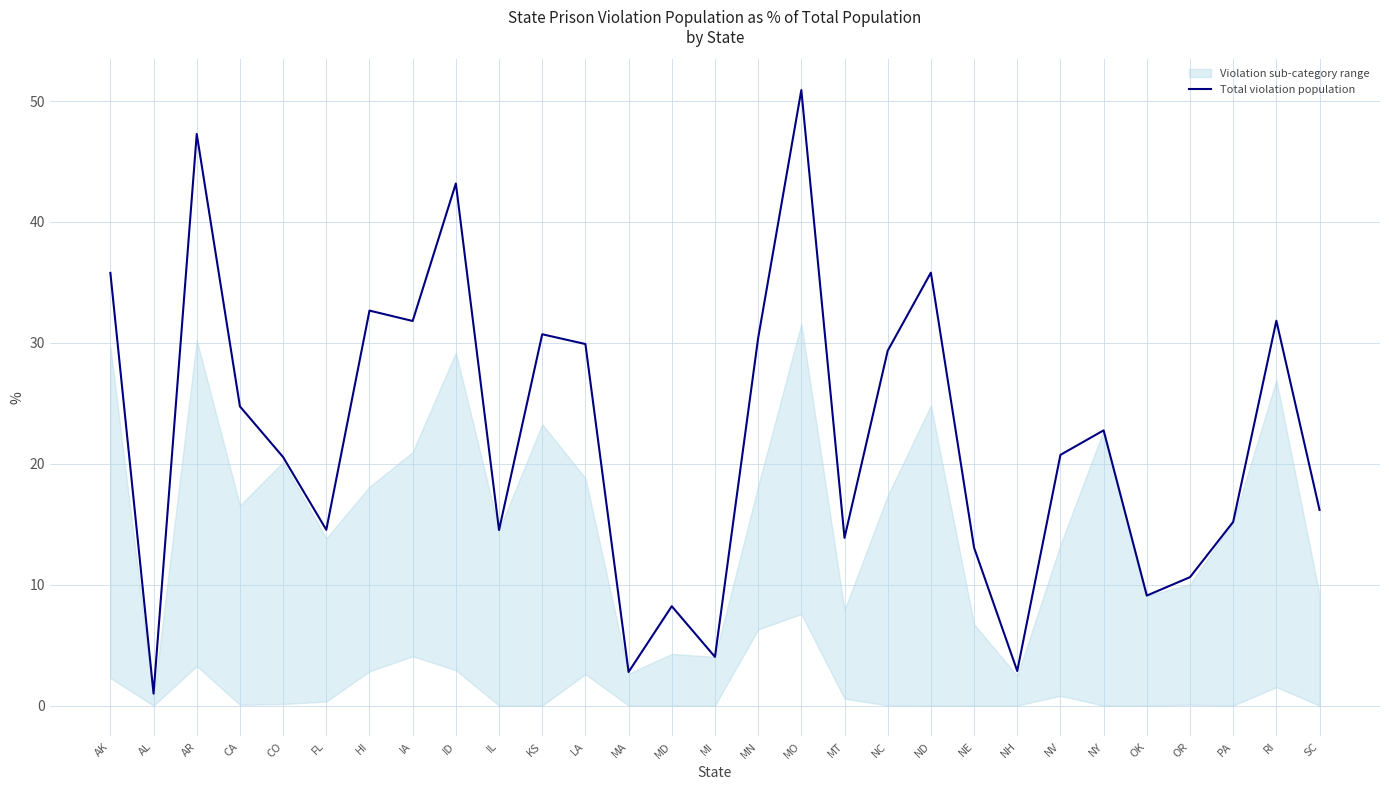

Does the chart have visible grid lines?

Yes